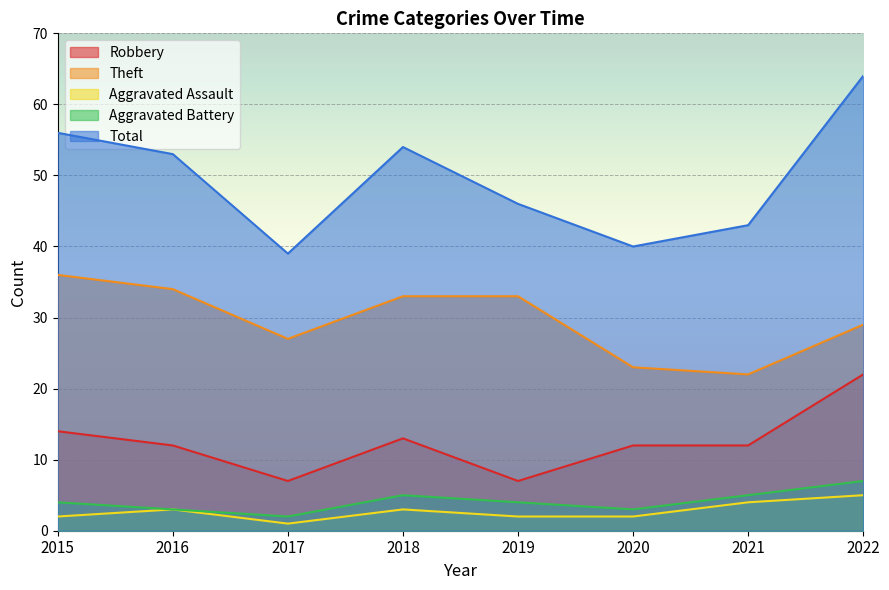

How many lines are shown in the chart?

5